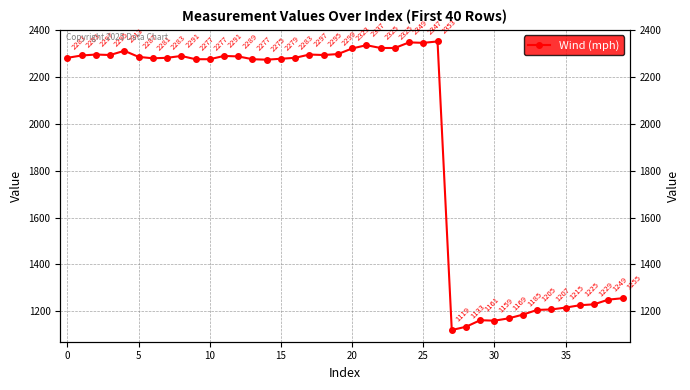

How many series are shown in this chart?

1